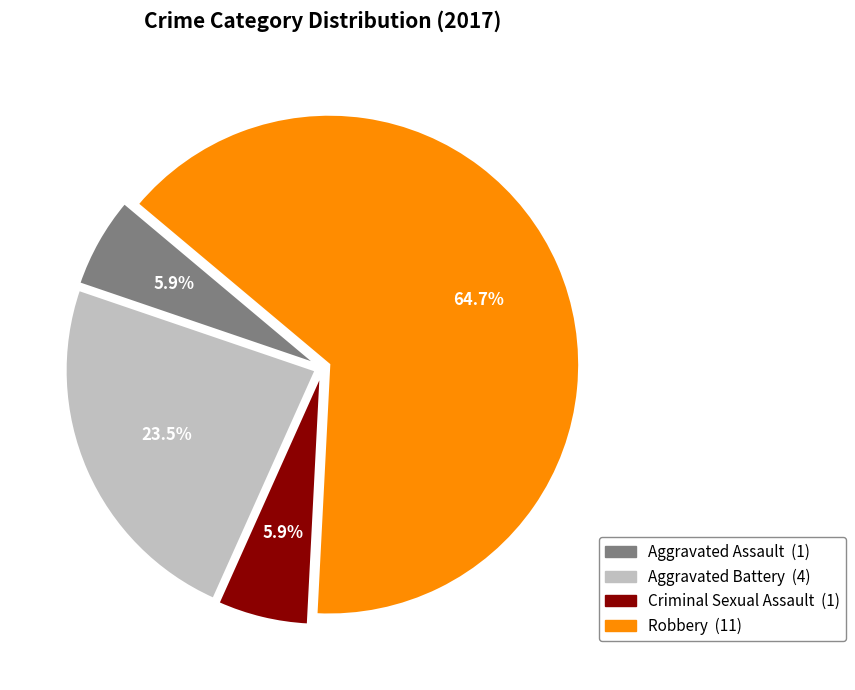

Count the number of slices in the pie.

4